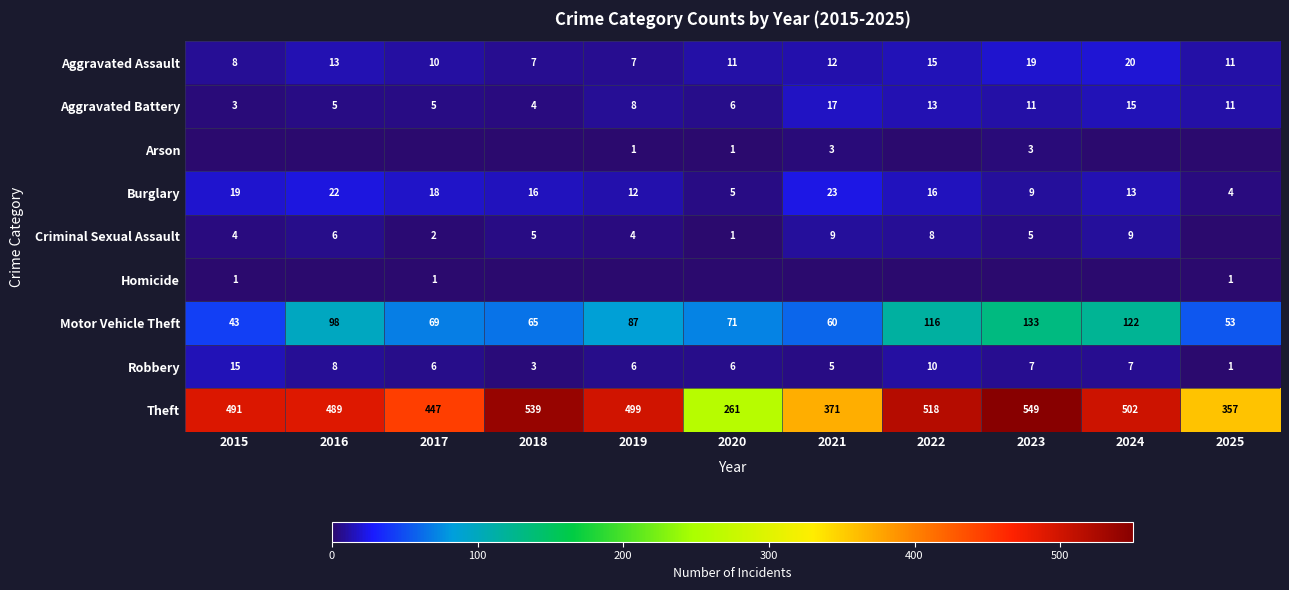

What is the spread (max minus min) of values at 2021?

371